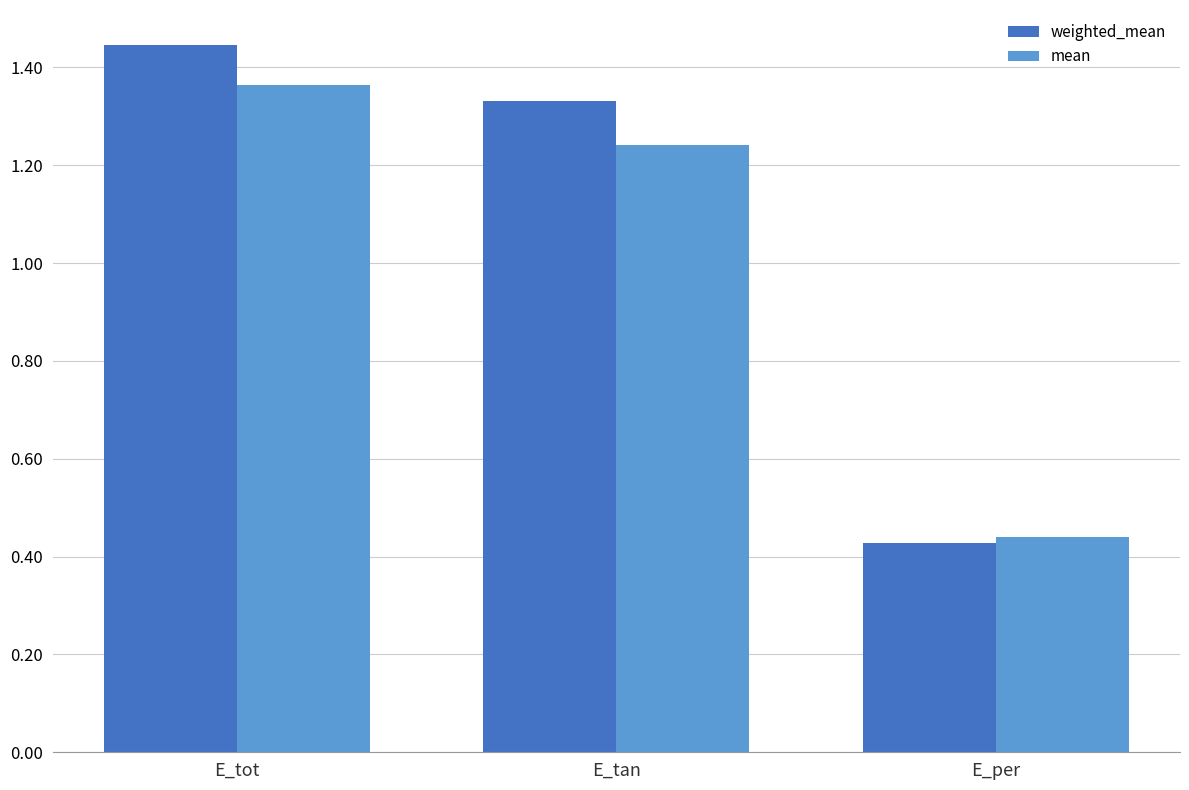

How many values in the weighted_mean series are below 1?

1